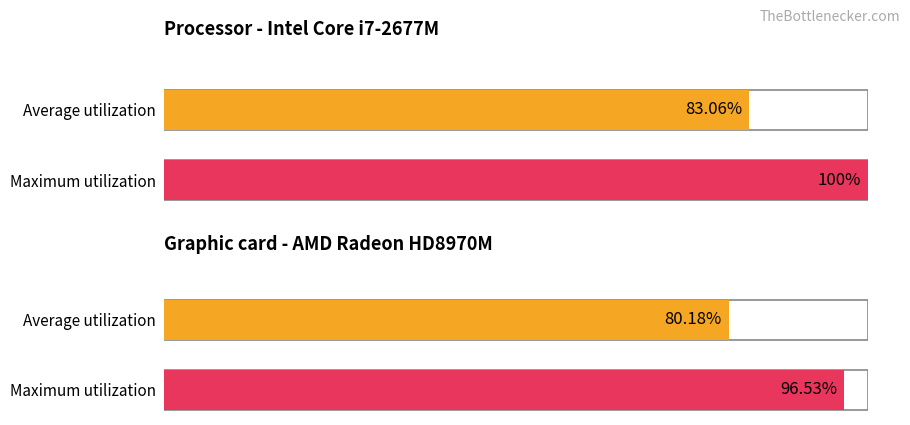

Approximately how many times larger is the value at 3 compared to 1?

1.0